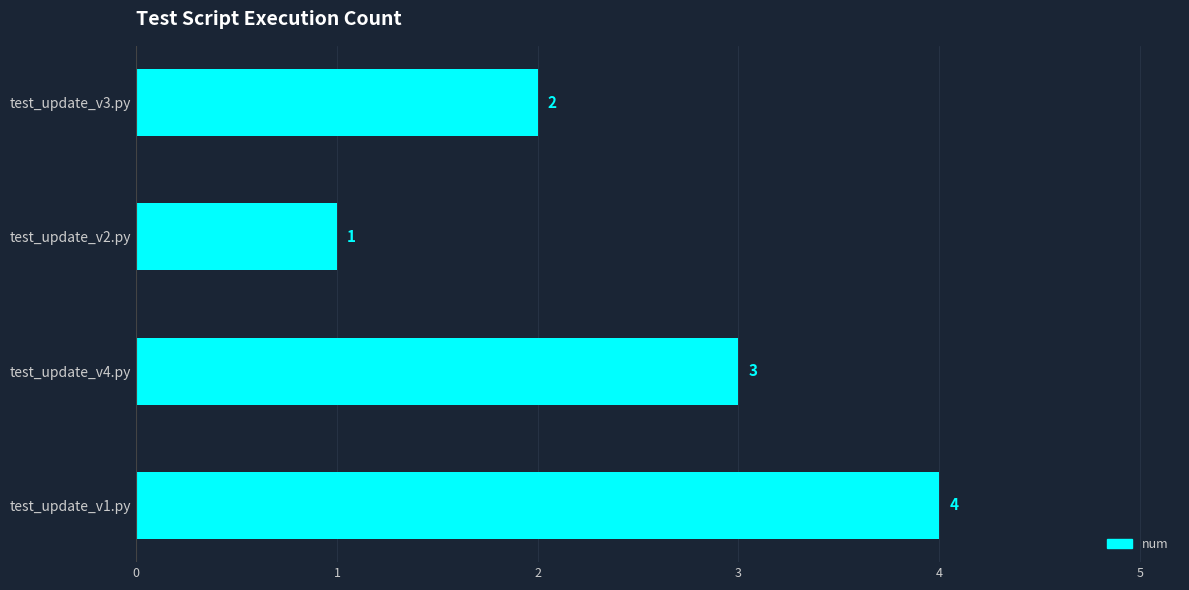

List the labels in order of value, largest first.

test_update_v1.py, test_update_v4.py, test_update_v3.py, test_update_v2.py